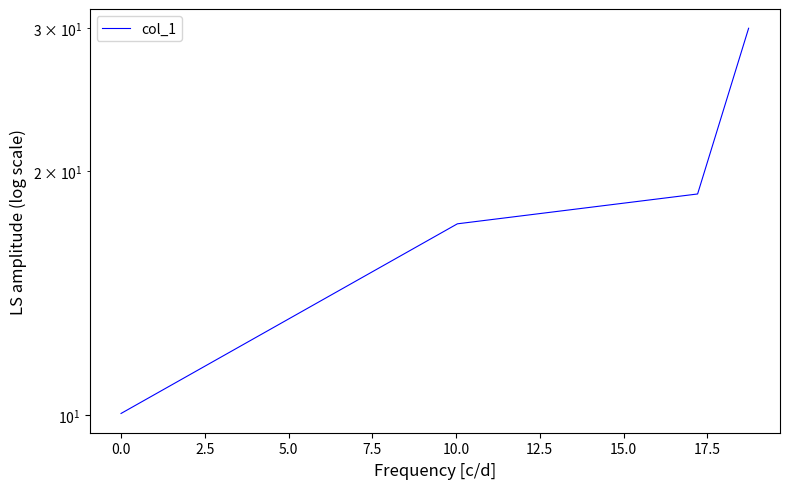

Which has a higher value, 5.0 or 2.5?

5.0